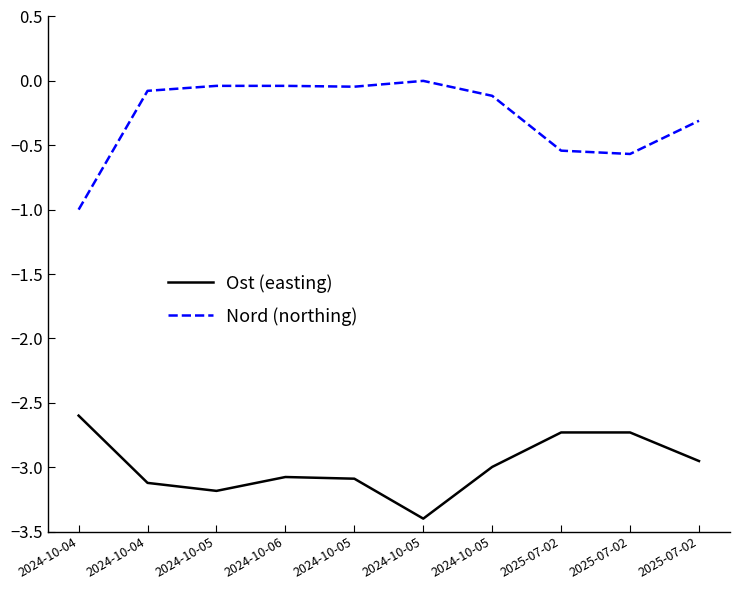

Does the chart have visible grid lines?

No